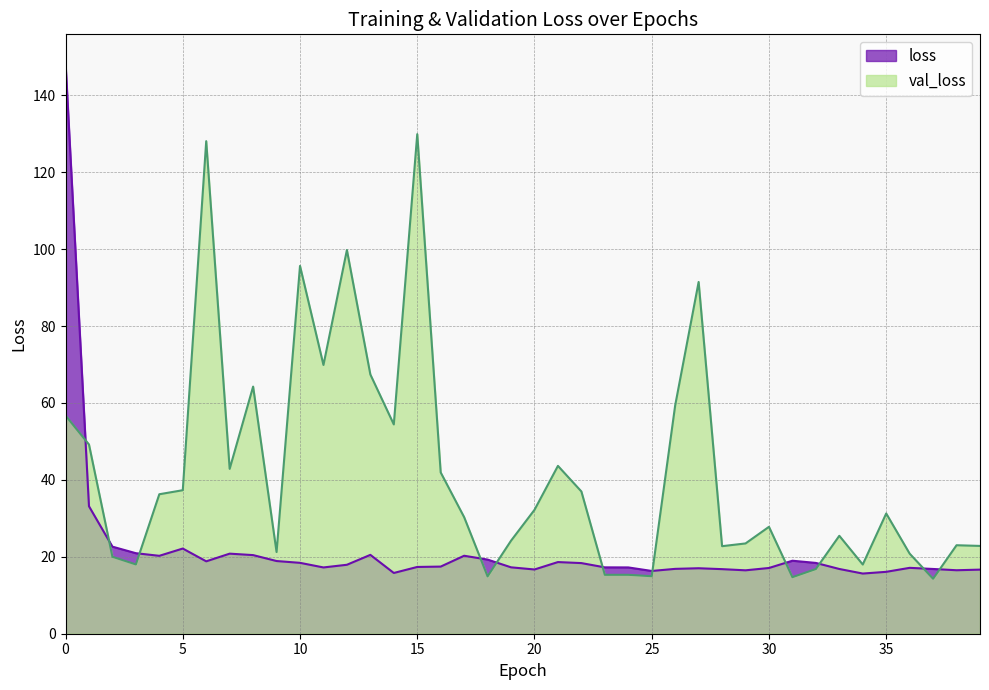

Between 22 and 26, which is larger?

22